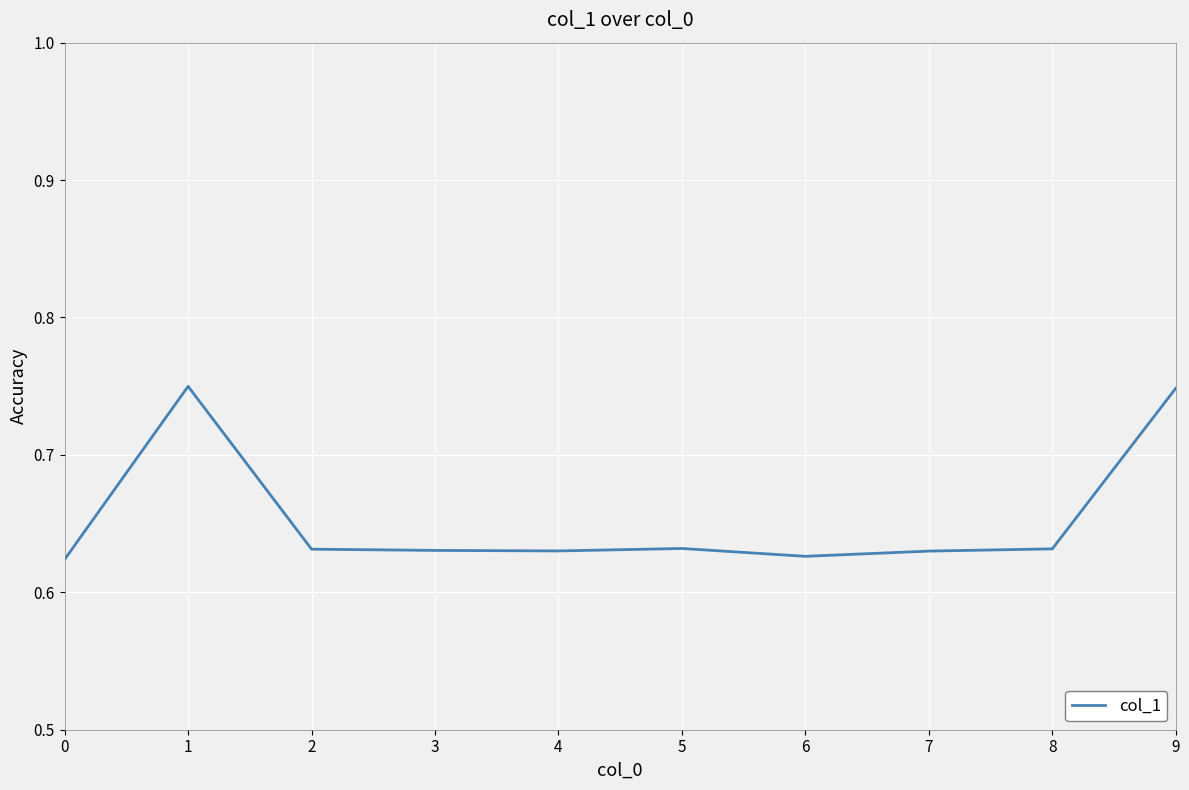

What is the difference between the maximum and minimum values?

0.1